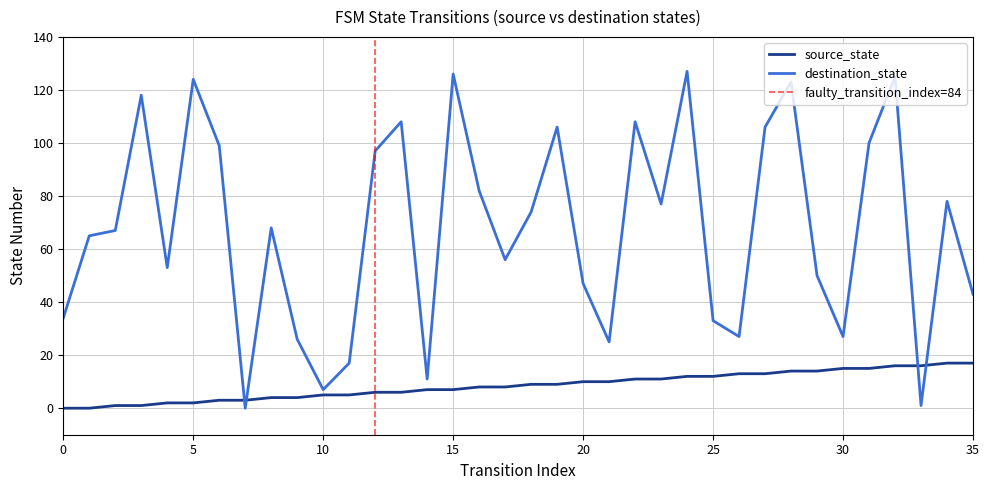

At which label does destination_state first exceed 68?

3